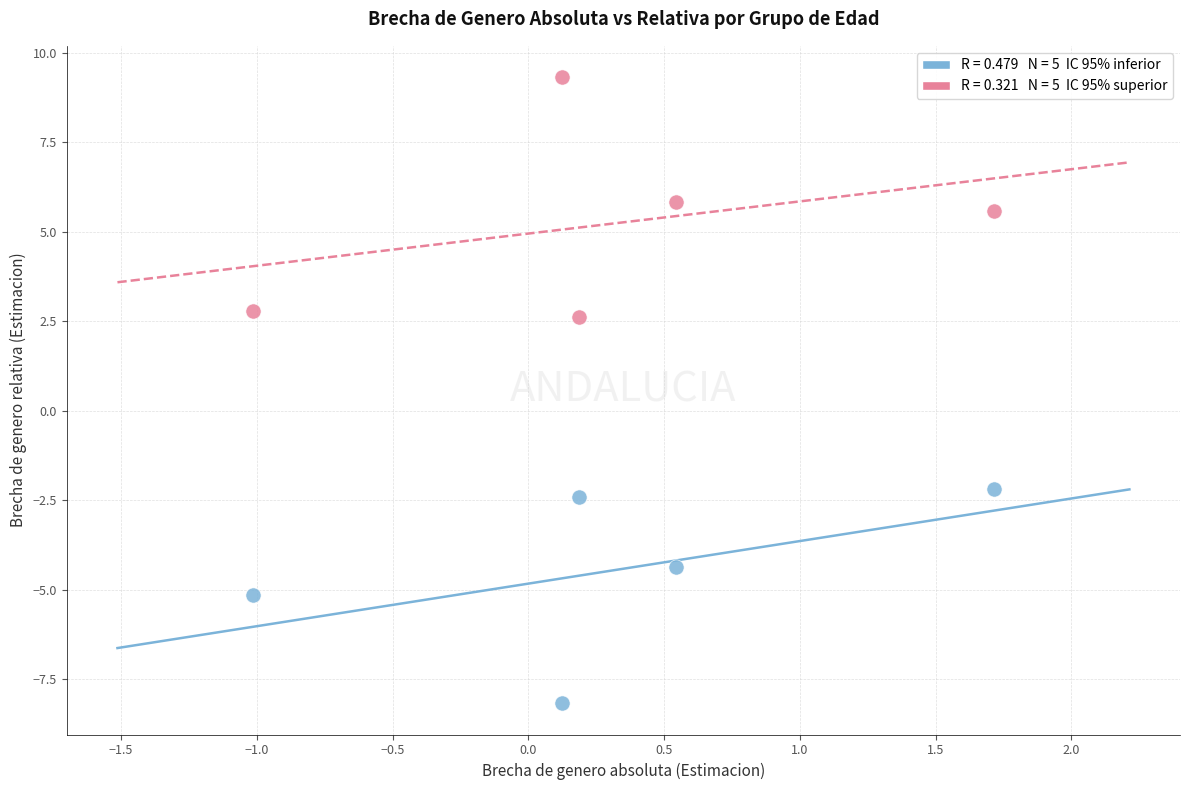

Across all series, what Y value is closest to 0?

-2.2